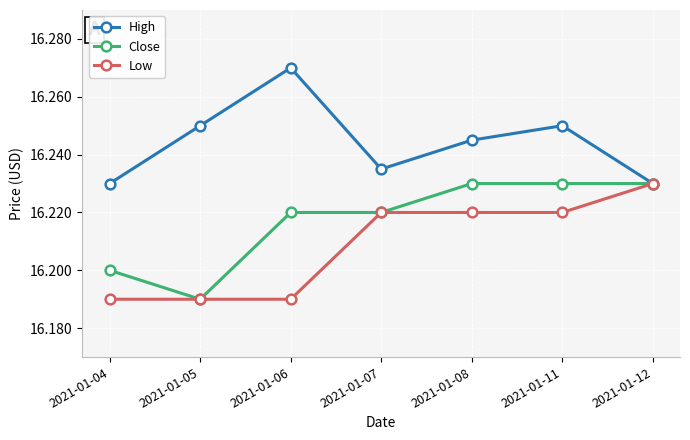

The Close series shows 16.2 at 2021-01-11. True or false?

True